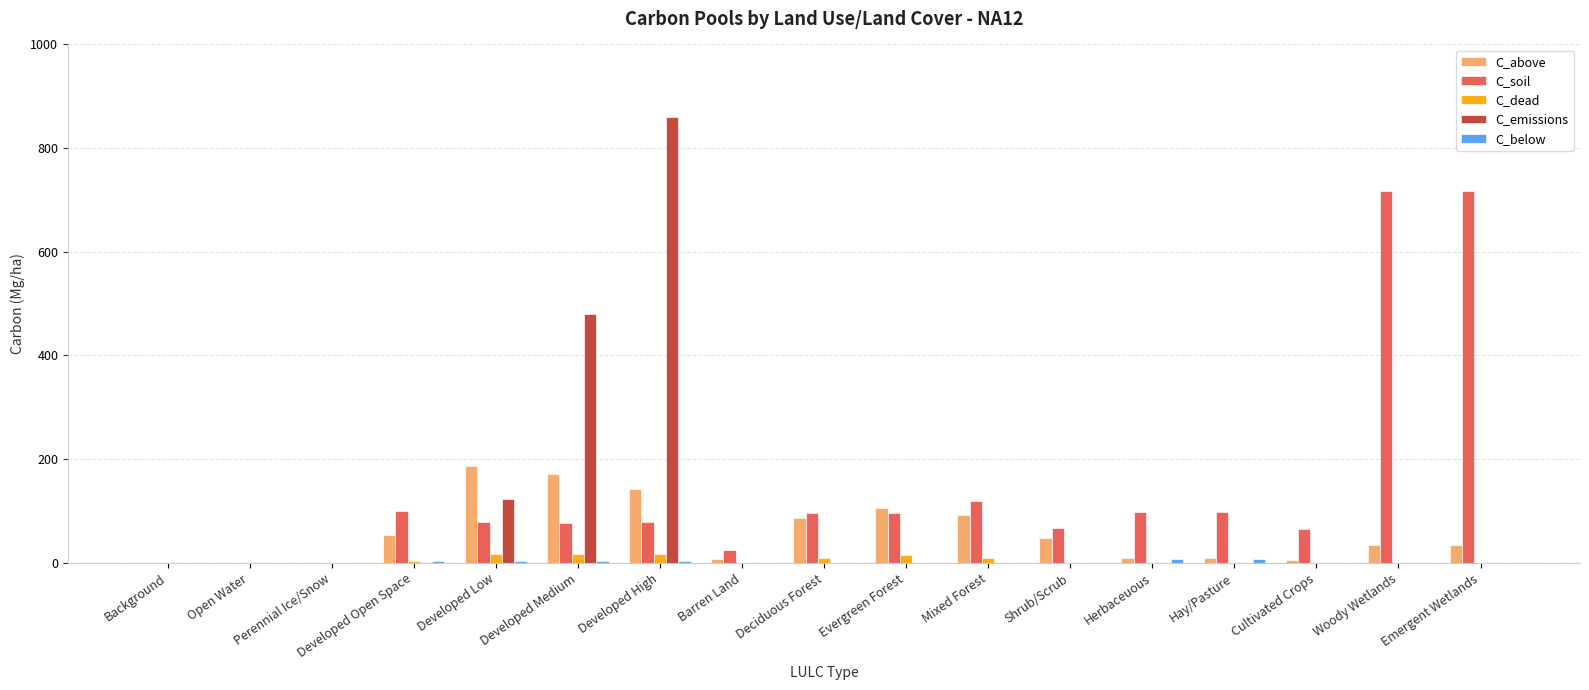

What is the sum of all C_dead values?

88.4